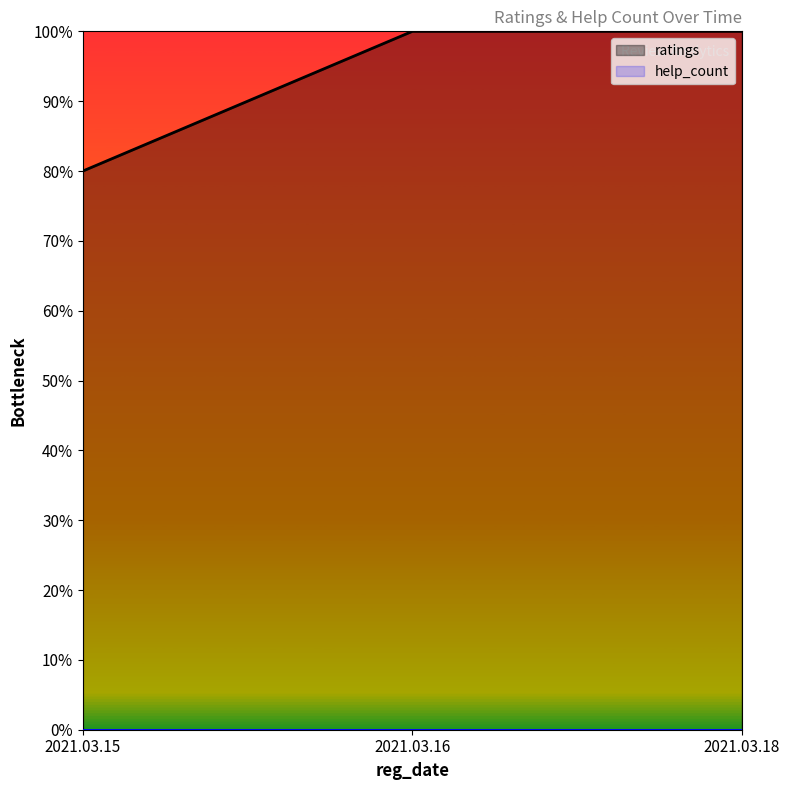

List the labels in order of value, largest first.

2021.03.16, 2021.03.18, 2021.03.15